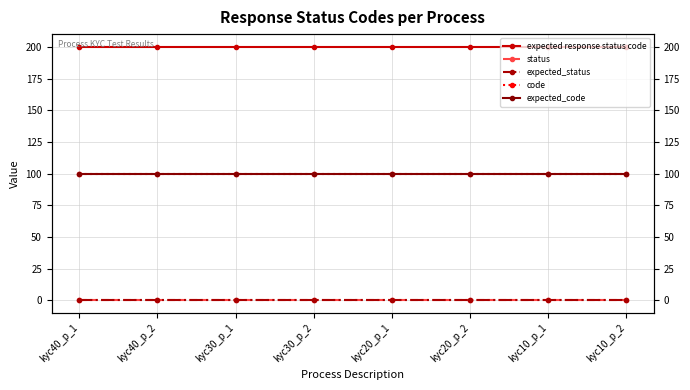

What position from the left is kyc20_p_2?

6